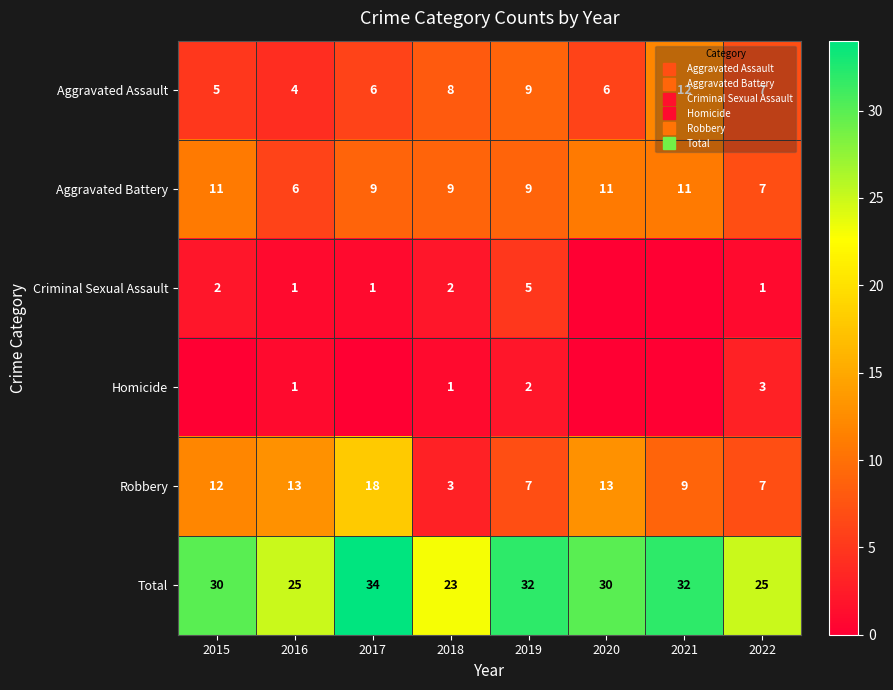

At how many categories does at least one series exceed 7?

8